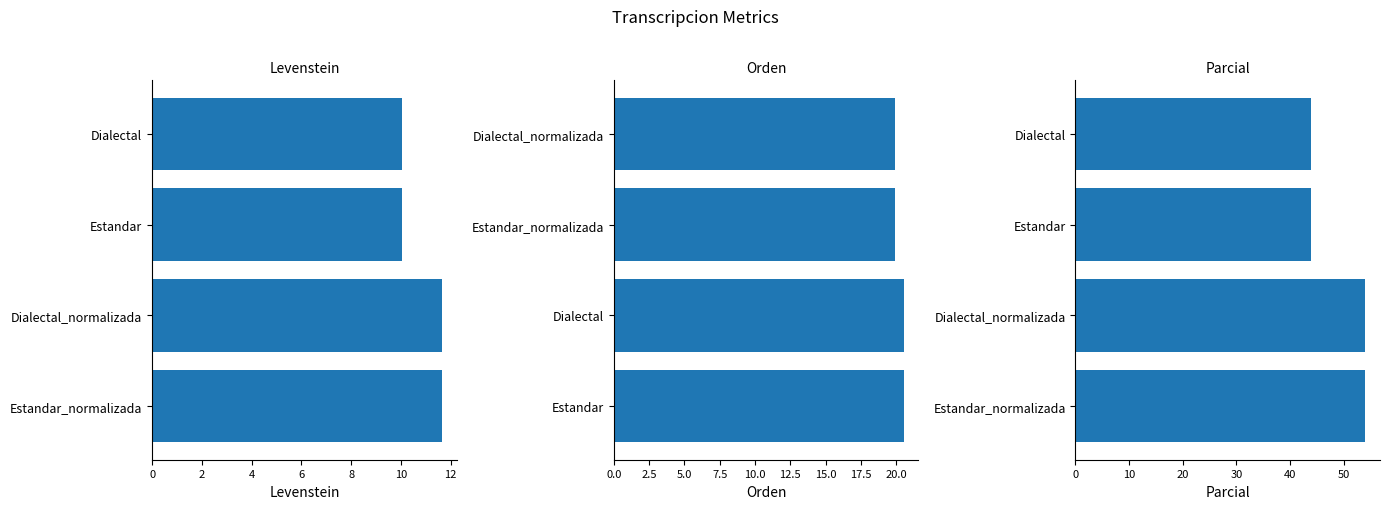

What is the minimum value shown in the chart?

10.0